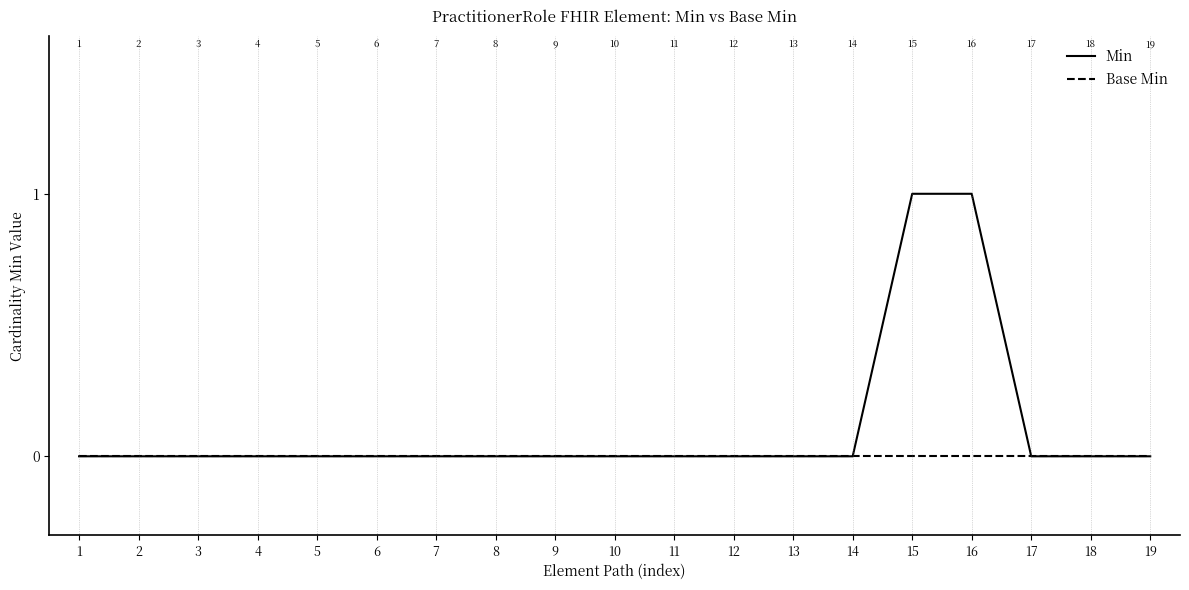

Count the Min values in the range 0 to 1.

19